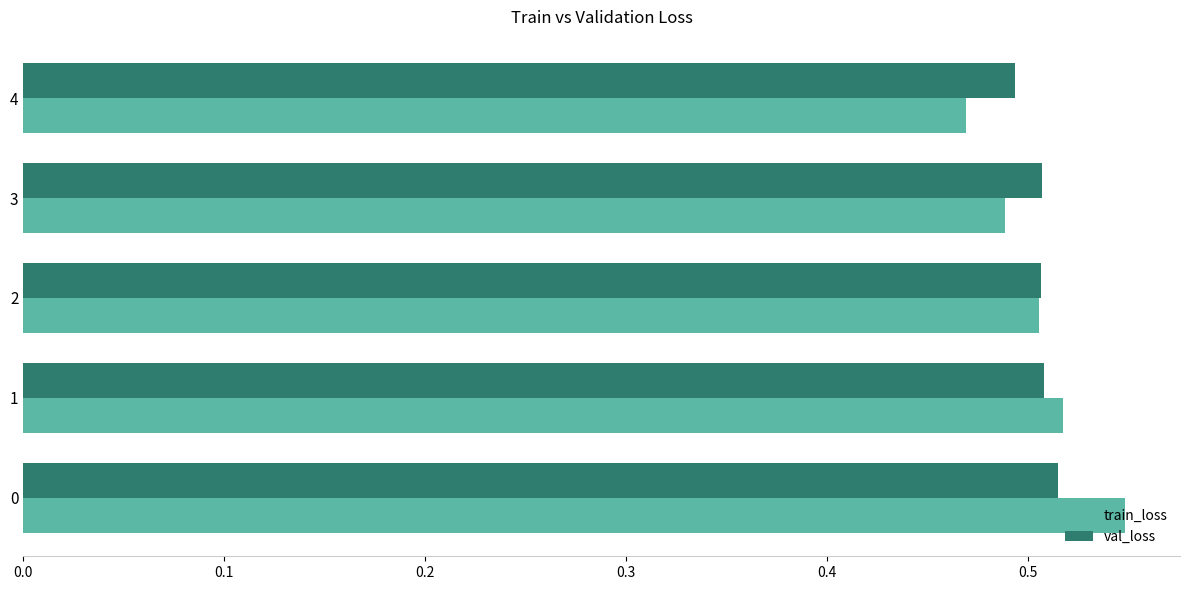

Which category has the lowest value in the train_loss series?

4